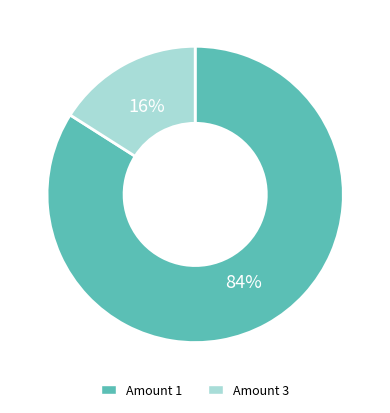

To the nearest percent, what is the combined percentage of Amount 1 and Amount 3?

100%